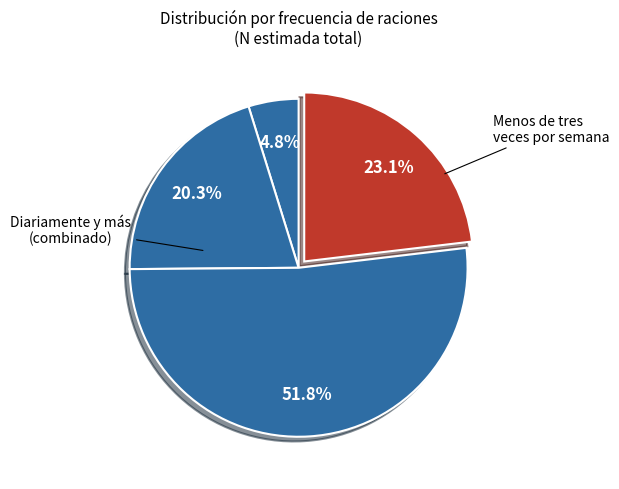

To the nearest percent, what is the difference between the largest and smallest slice percentages?

47%